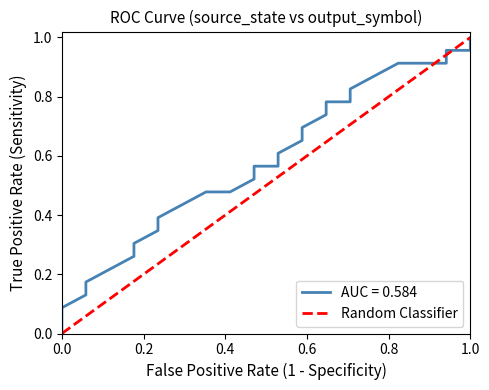

How many categories are shown in the chart?

2